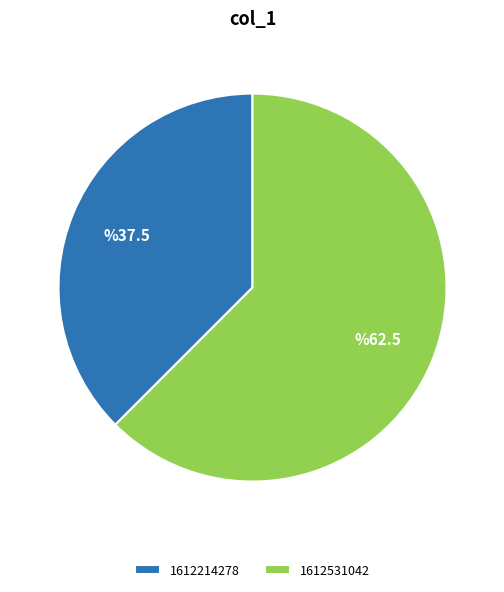

What is the largest slice in the pie chart?

1612531042